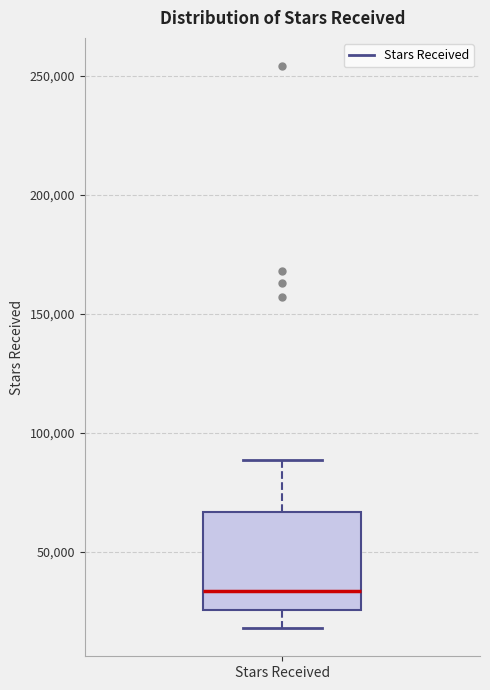

Read this box plot against the y-axis: the position of the median line, the range covered by the box, and the ends of both whiskers. The values are not printed on the chart, so give them approximately, as read against the axis.

median 35000, box 25000 to 65000, whiskers 20000 to 90000